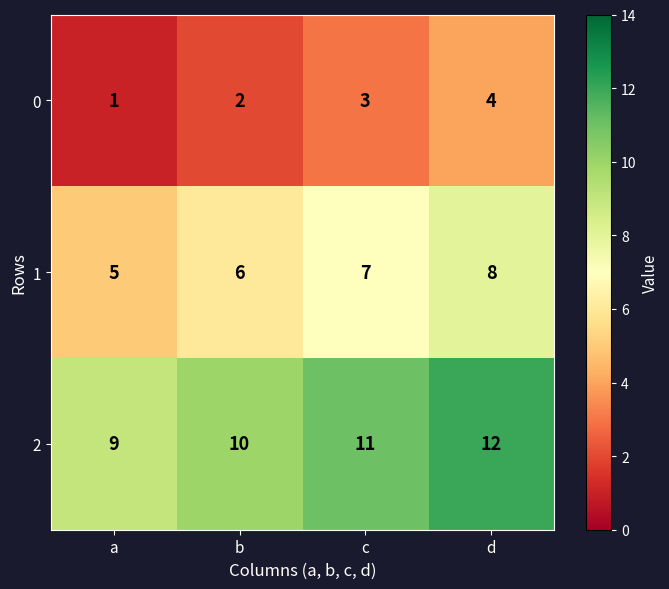

What is the lowest value of the 2 series?

9